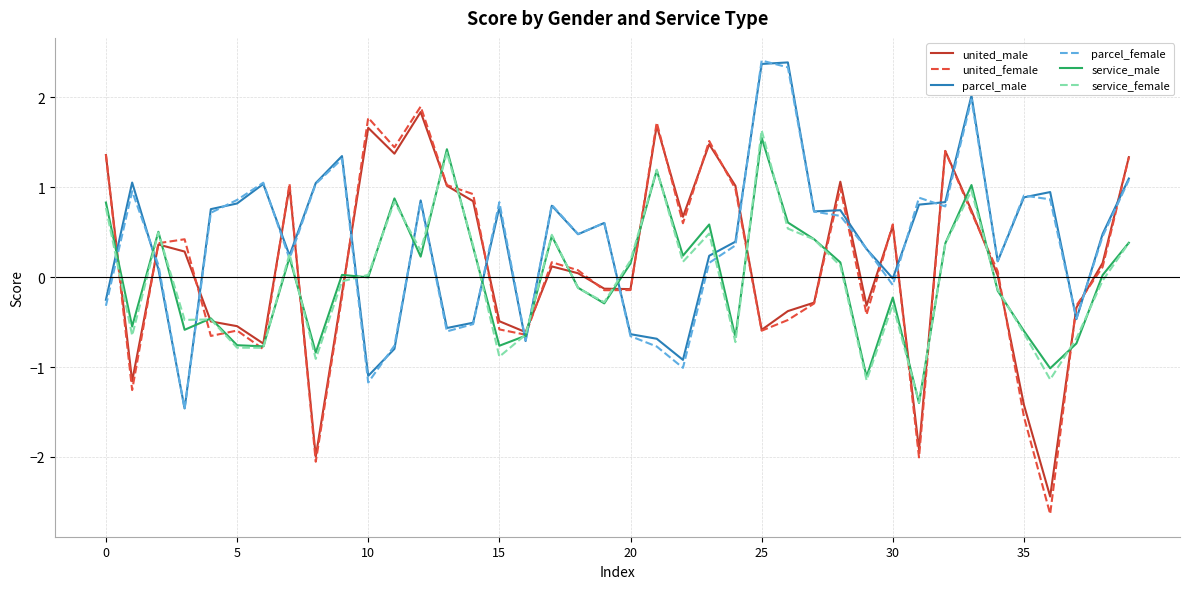

In service_male, how many points are lower than both neighbors (excluding endpoints)?

13